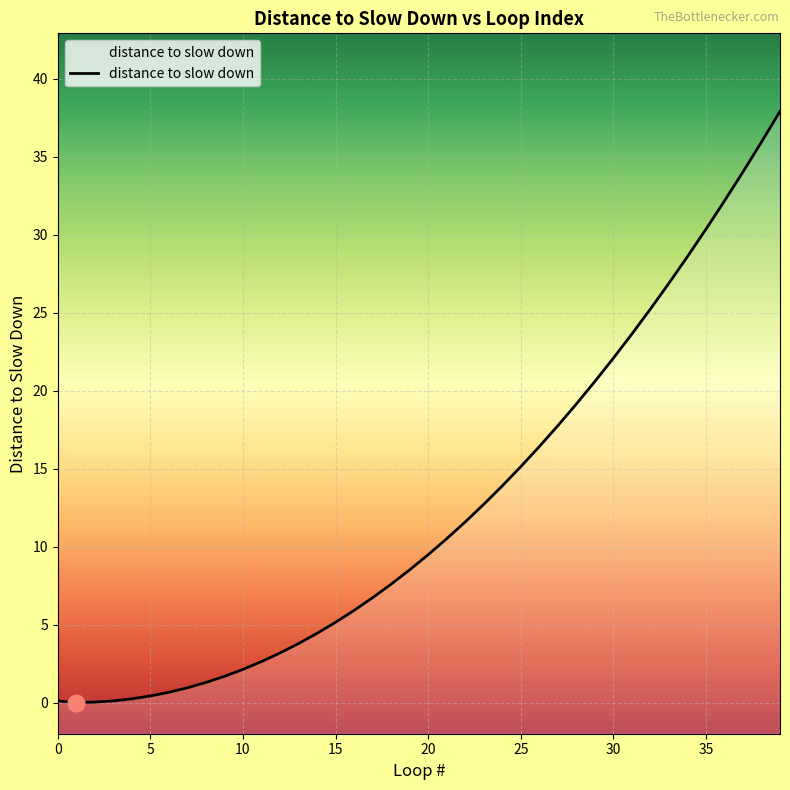

The value at 24 is 13.9. True or false?

True